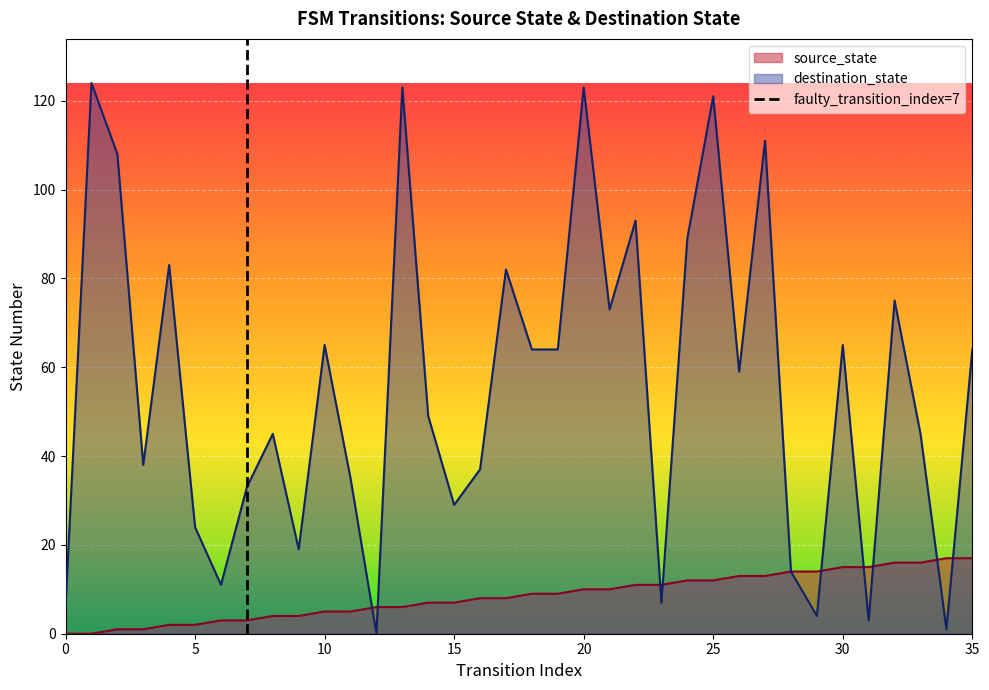

What is the maximum value for destination_state?

124